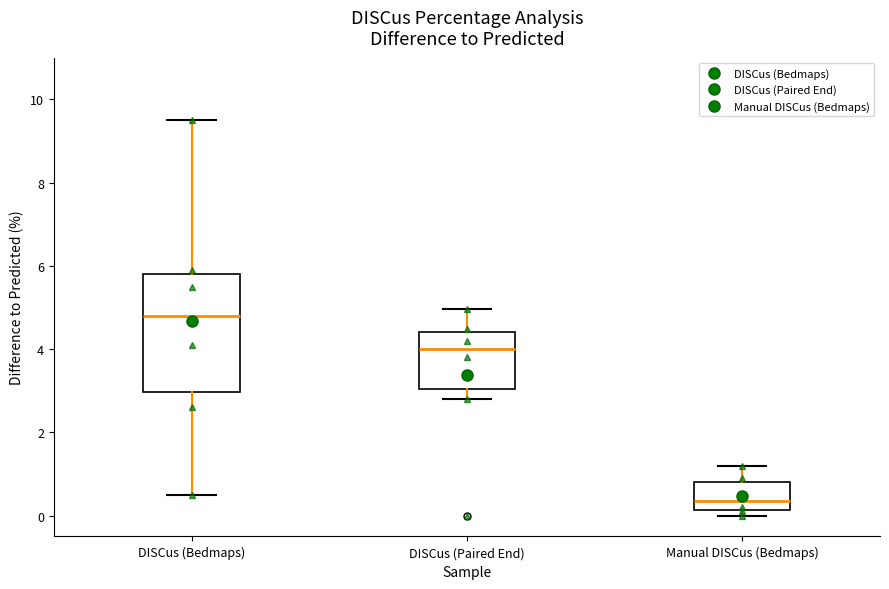

Reading left to right, read every box against the y-axis: the position of its median line, the range the box covers, and the ends of its whiskers. The values are not printed on the chart, so give them approximately, as read against the axis.

DISCus (Bedmaps): median 4.8, box 3.0 to 5.8, whiskers 0.6 to 9.6
DISCus (Paired End): median 4.0, box 3.0 to 4.4, whiskers 2.8 to 5.0
Manual DISCus (Bedmaps): median 0.4, box 0.2 to 0.8, whiskers 0.0 to 1.2